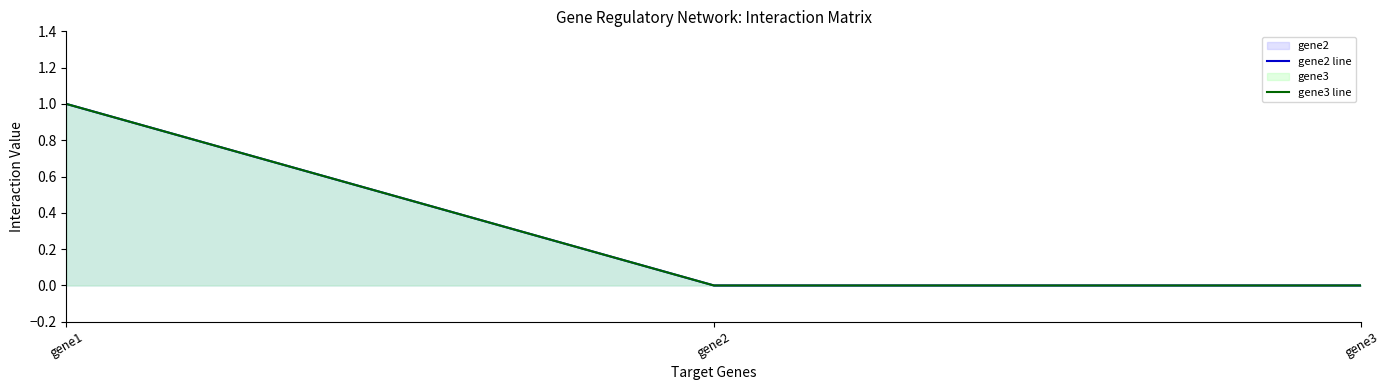

At which category is the sum across all series the highest?

gene1